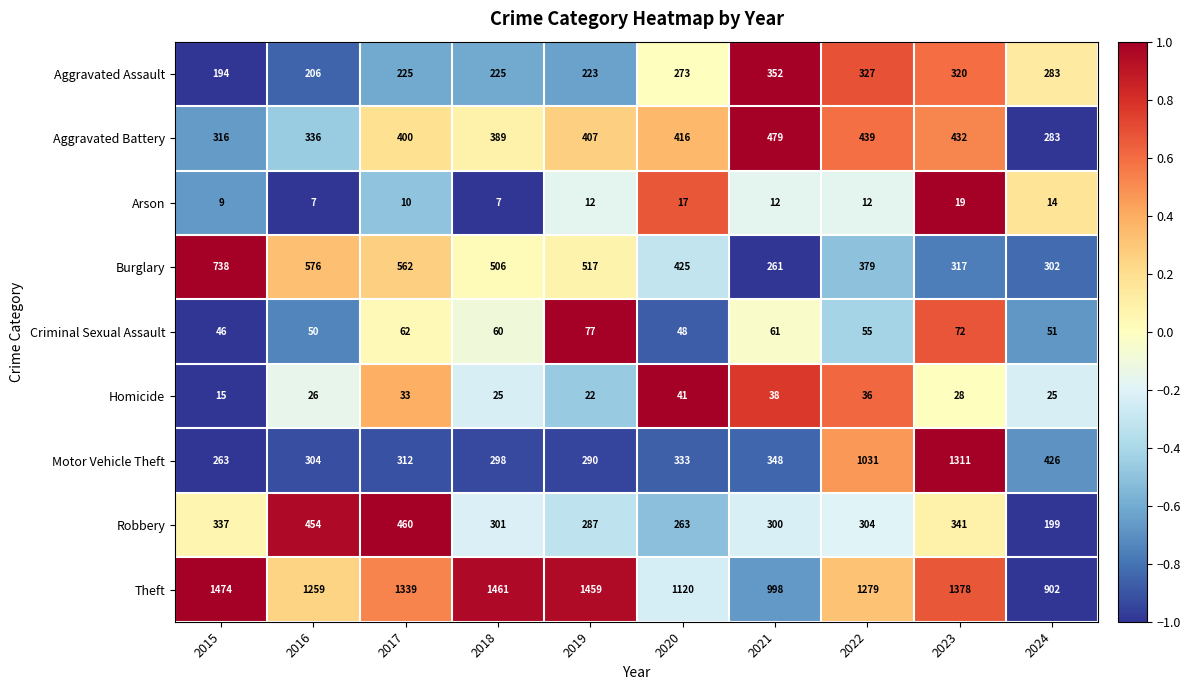

Is it true that Homicide equals 38 at 2021?

True